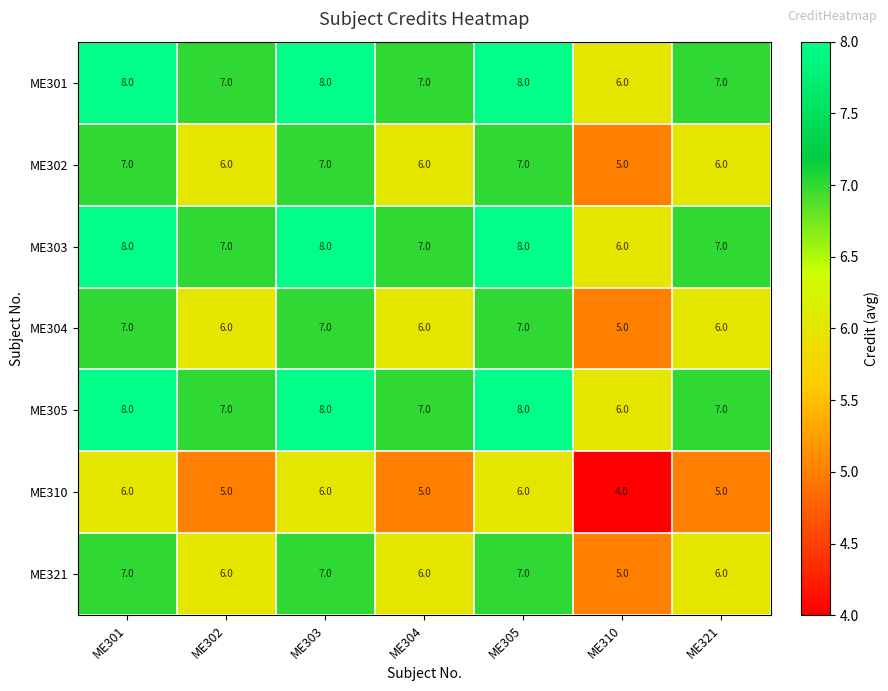

Is it true that ME321 equals 2 at ME310?

False